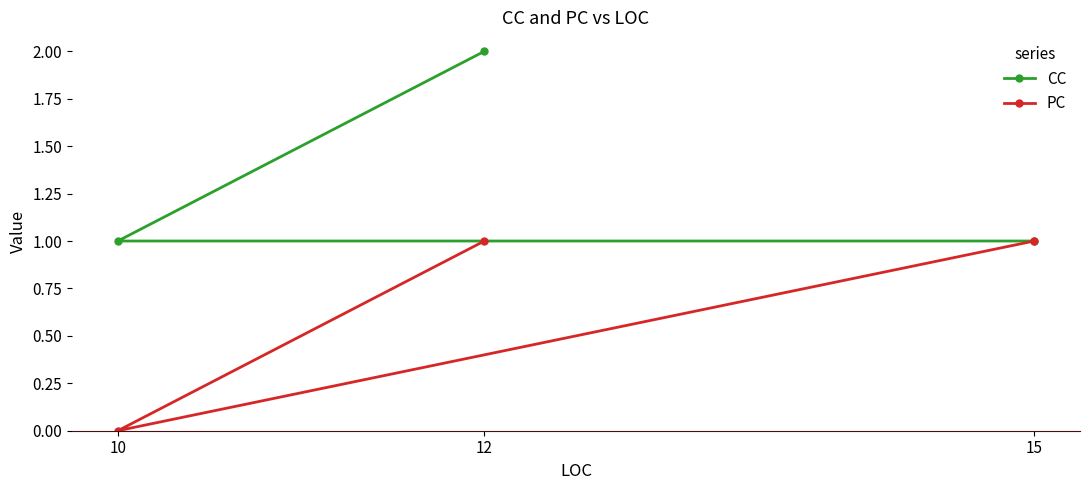

What is the value of the CC point at the 3rd from the left?

1